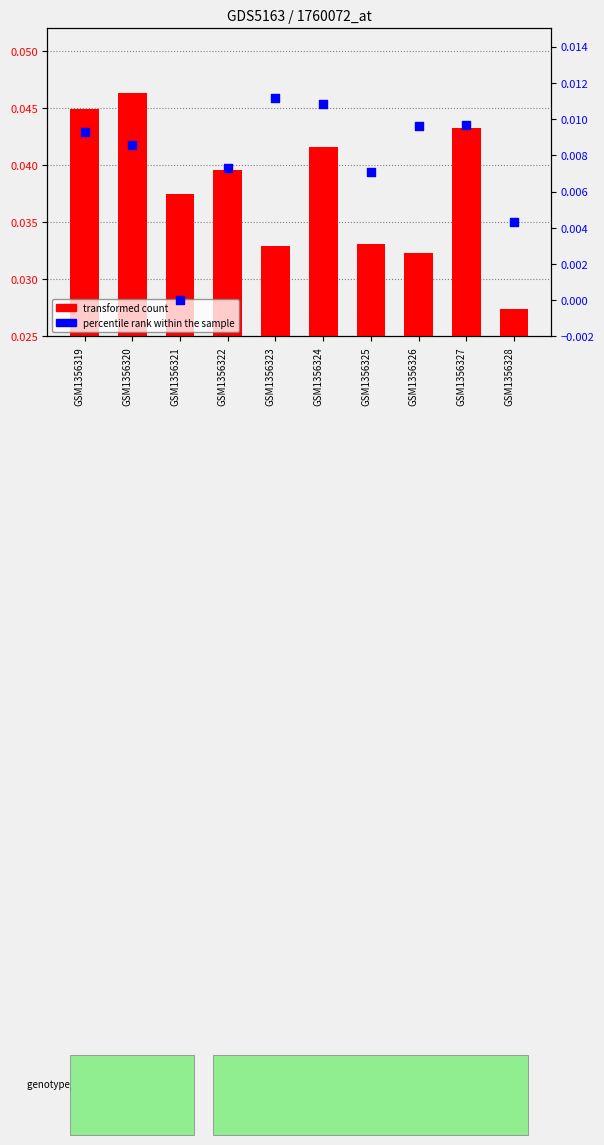

At which category is the sum across all series the highest?

GSM1356320